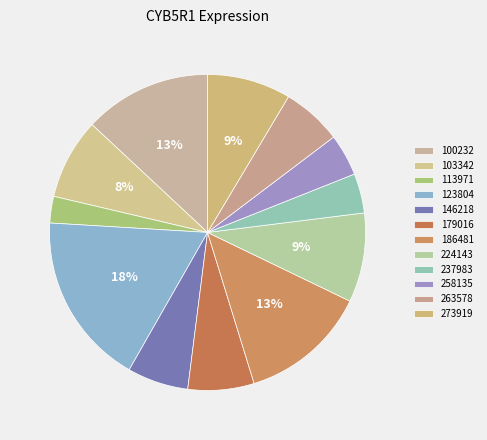

How many slices are in this pie chart?

12